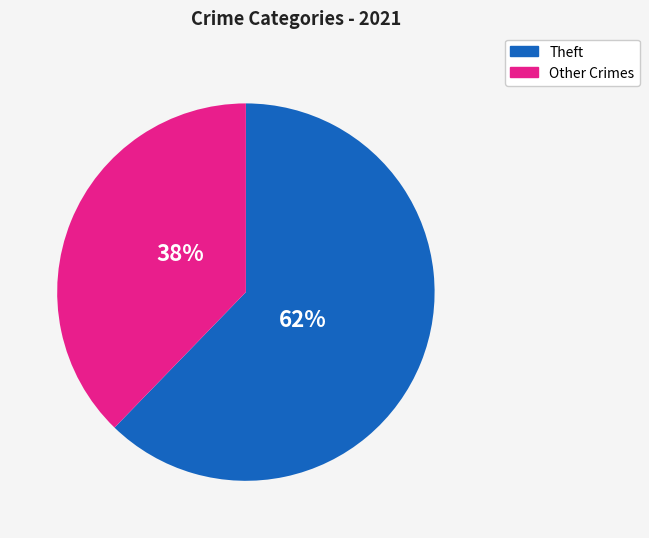

Is there a majority slice in this chart?

Yes